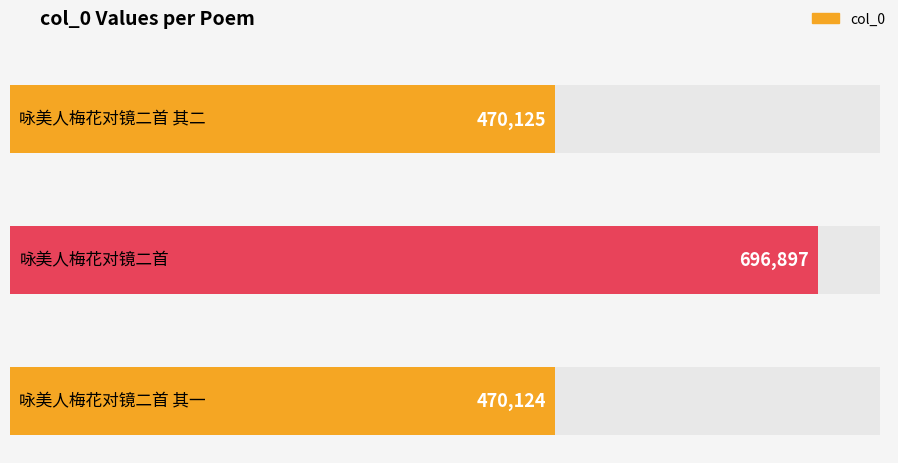

The chart shows a value of 470124 at 咏美人梅花对镜二首 其一. True or false?

True